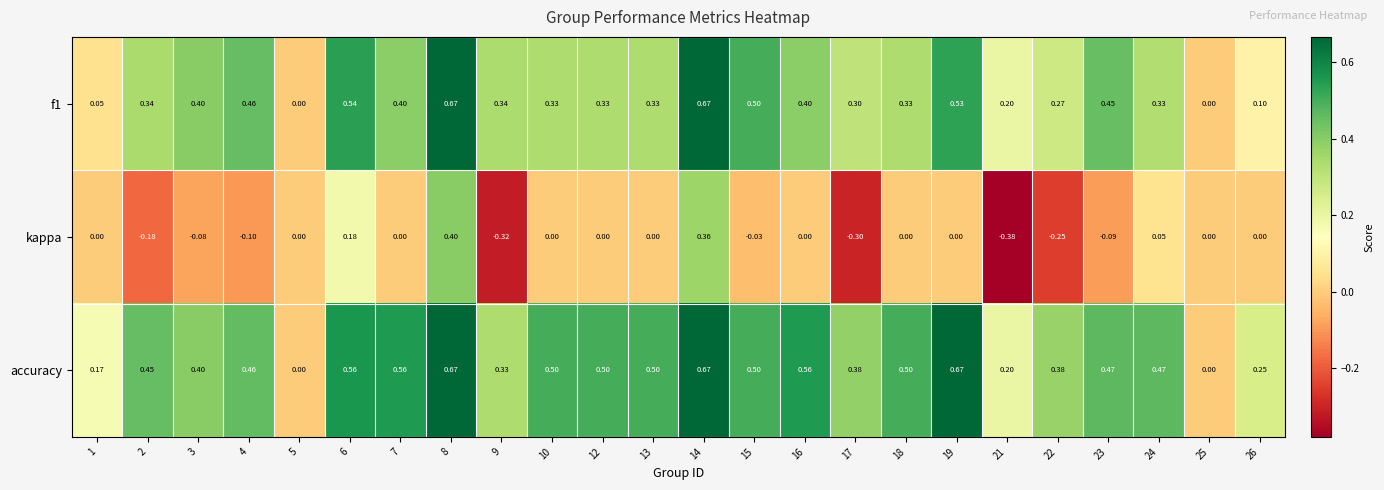

Which series has the largest range (max minus min)?

kappa